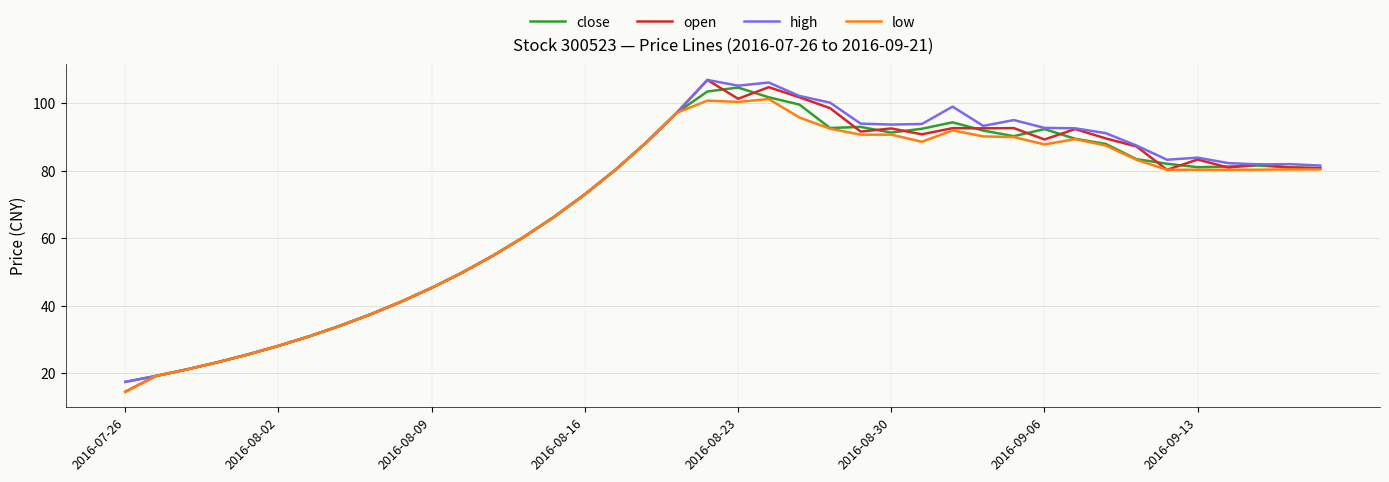

What is the maximum value for high?

107.0